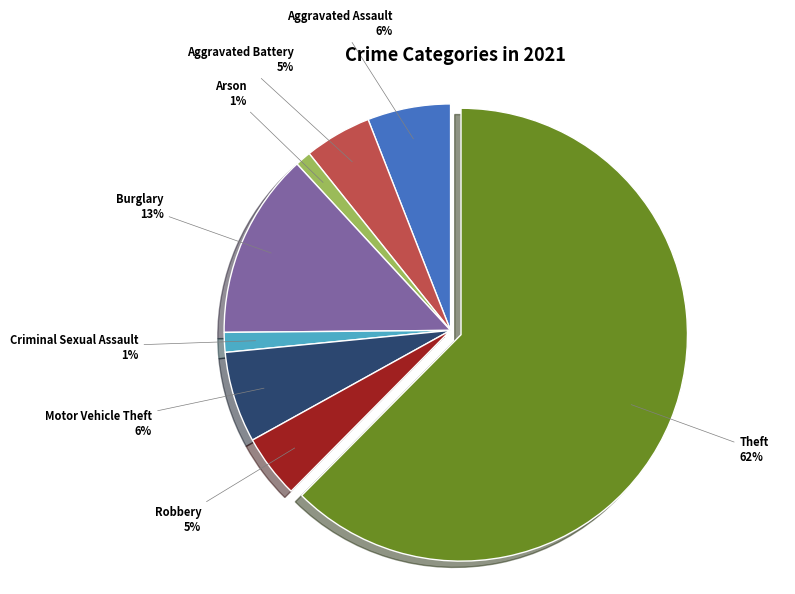

Combined, do Burglary and Motor Vehicle Theft account for over 50%?

No